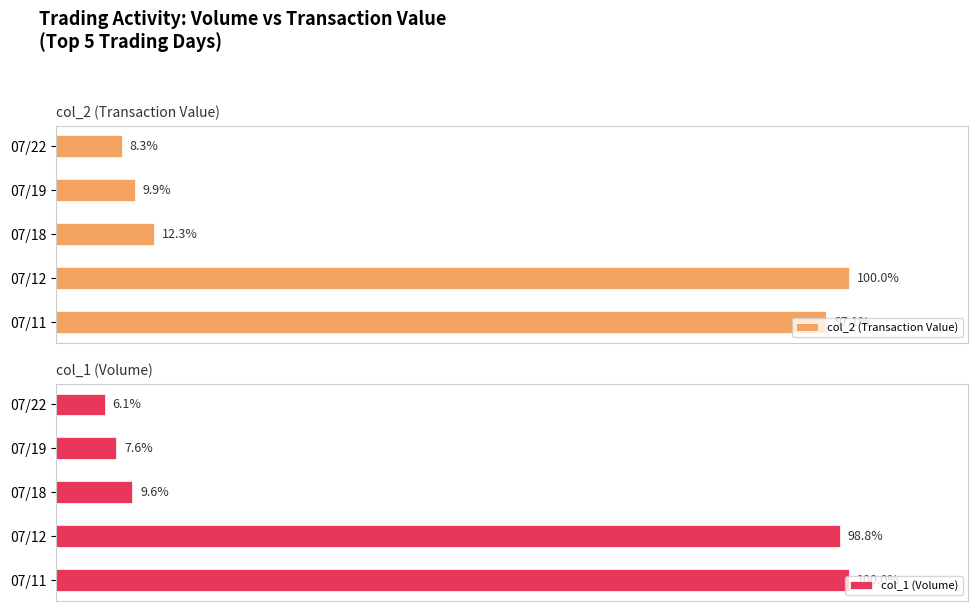

How many groups of bars are there?

5